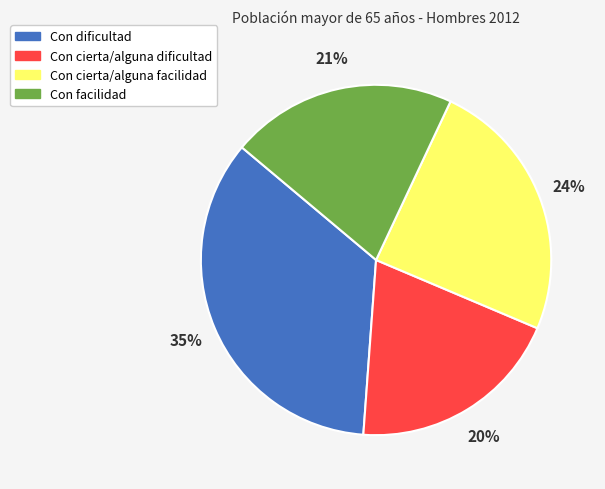

To the nearest percent, what percentage of the pie is Con cierta/alguna facilidad?

24%